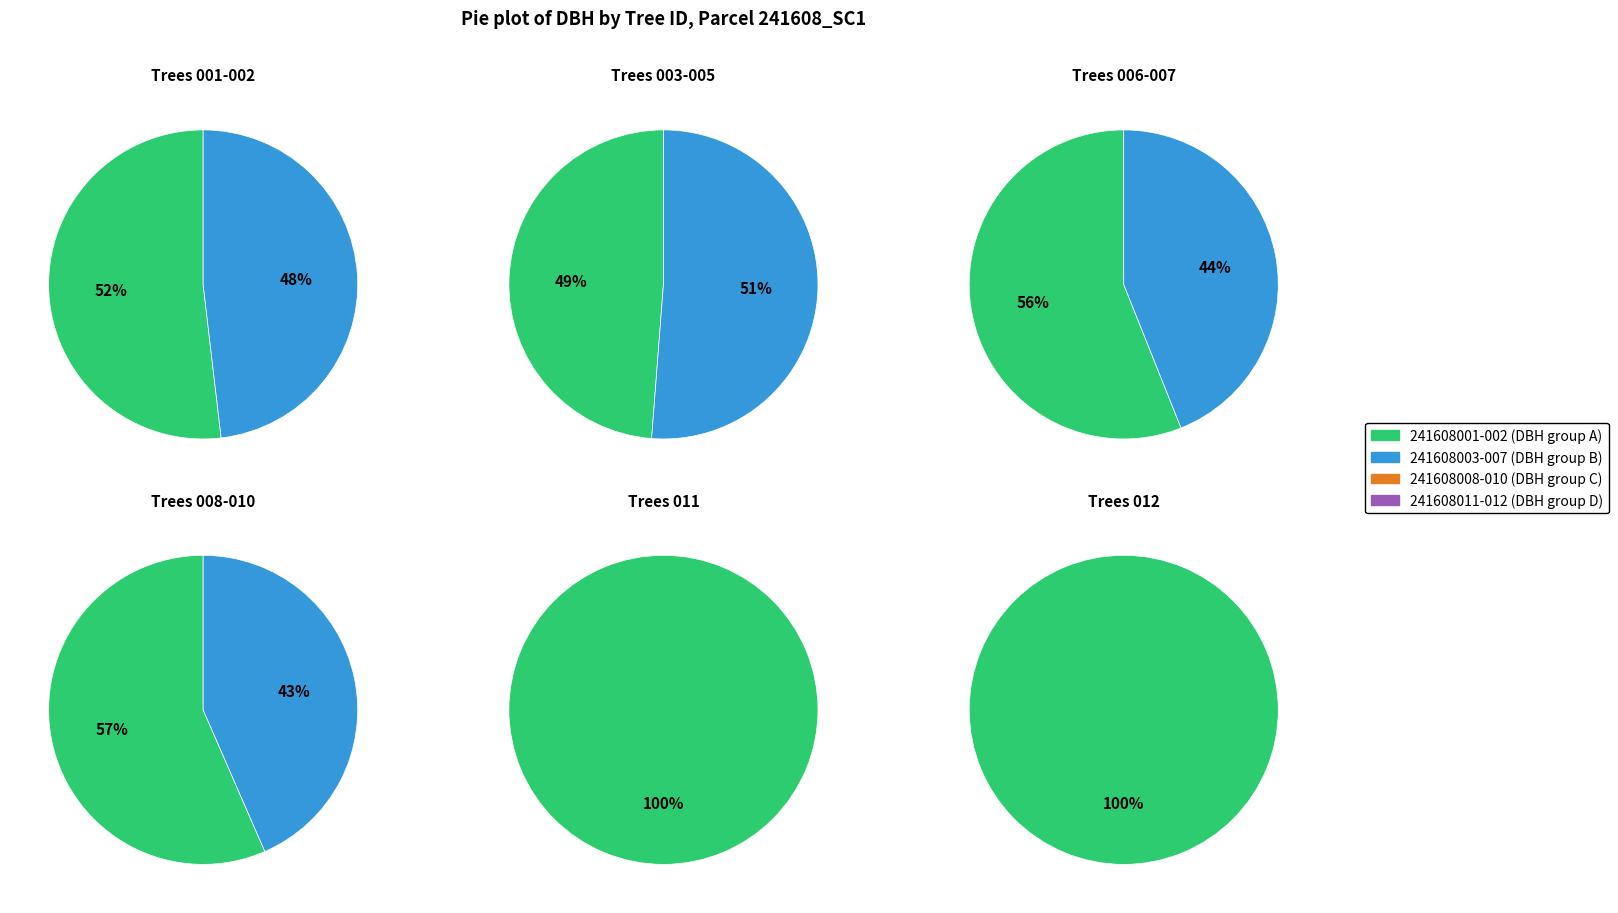

Does 241608012 account for over 50% of the chart?

No